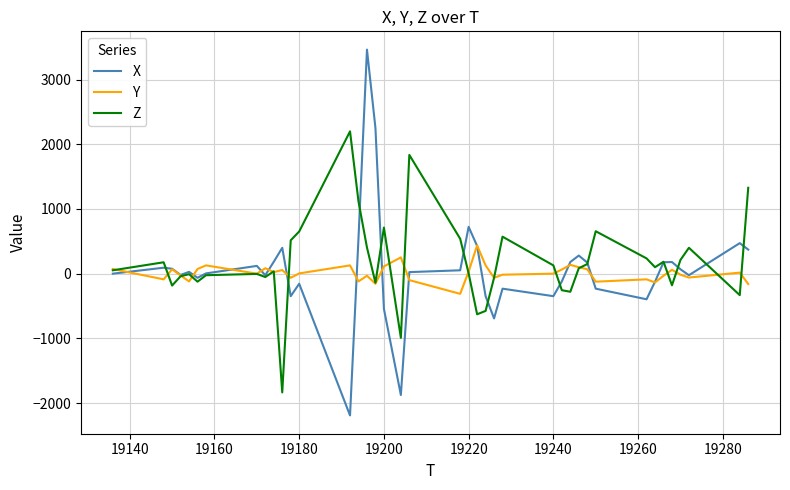

What is the highest value of the Z series?

2200